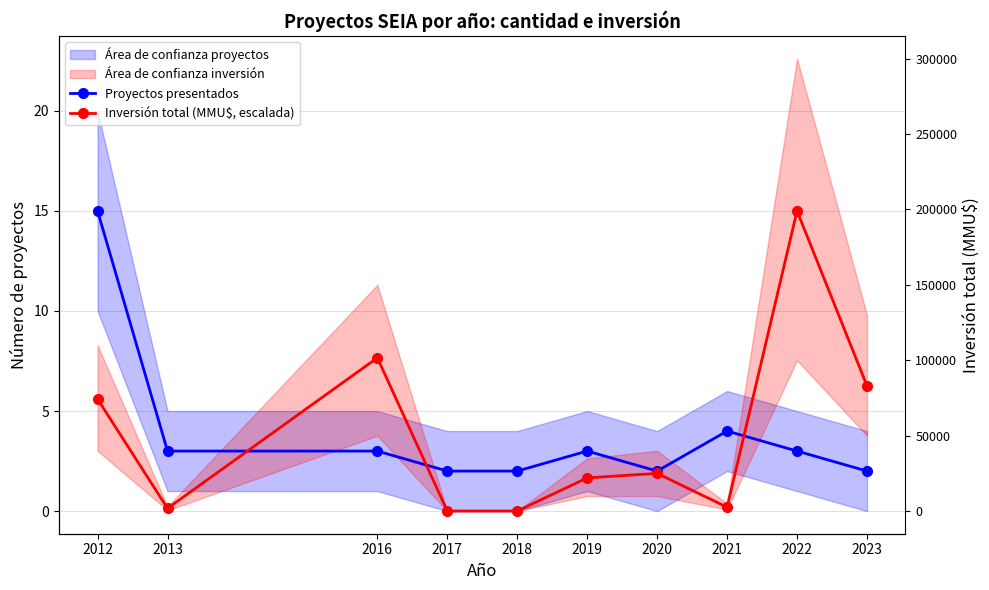

What is the approximate value of Proyectos presentados at 2013?

3.0